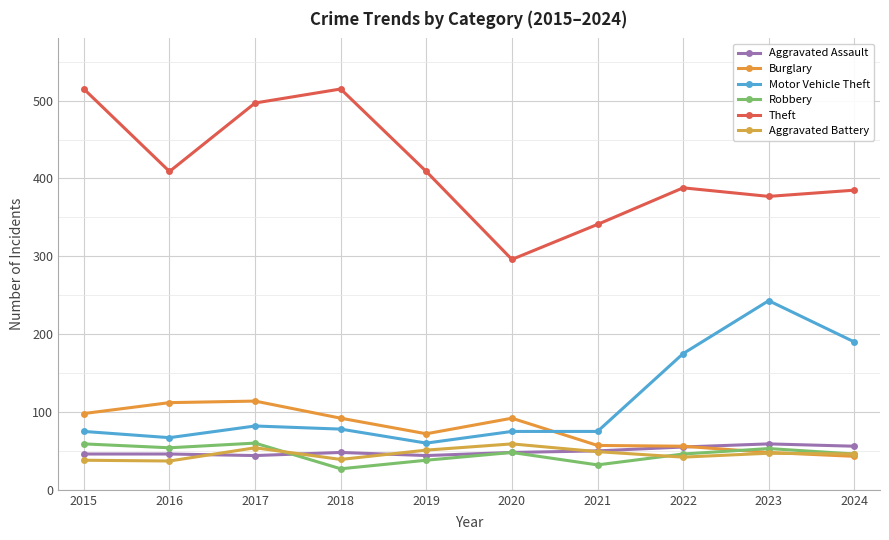

How many data points does each series have?

10